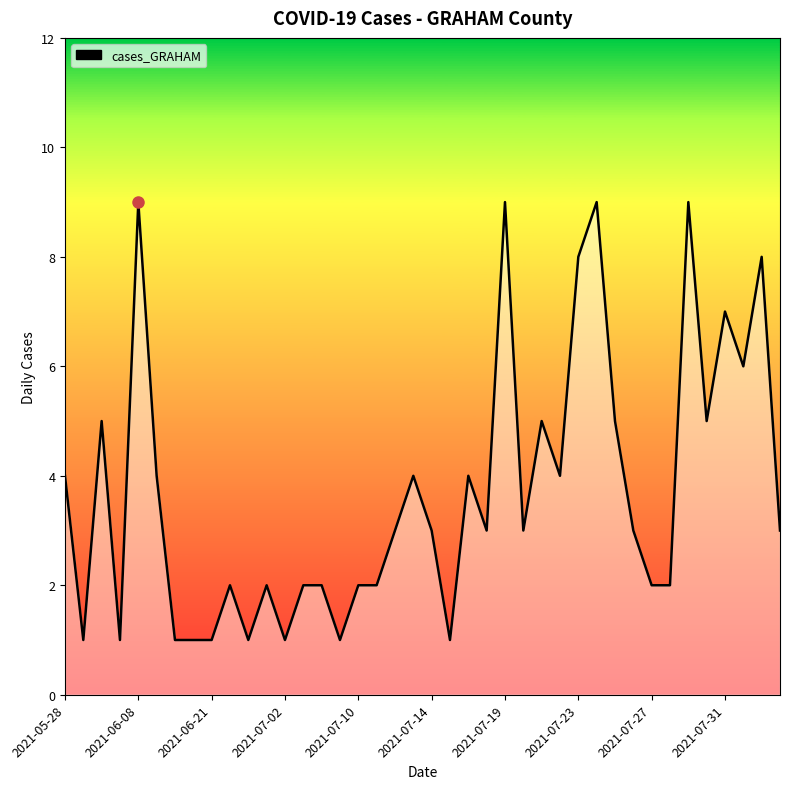

How many lines are shown in the chart?

1